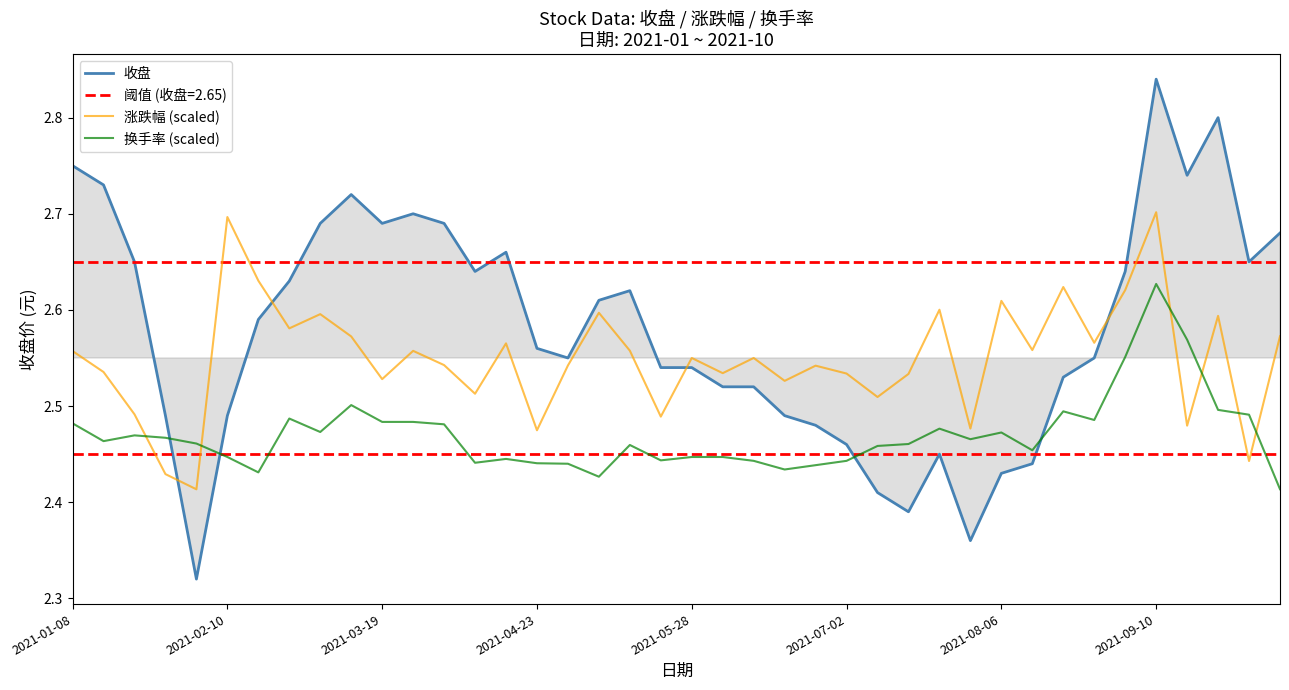

In 收盘, how many points are lower than both neighbors (excluding endpoints)?

8